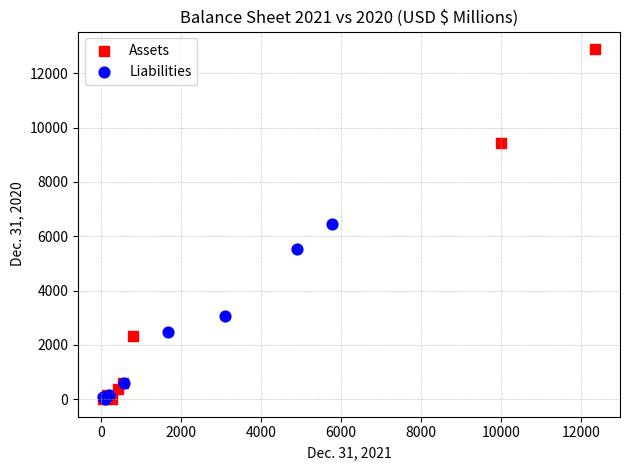

Which series has the largest Y range (max minus min)?

Assets